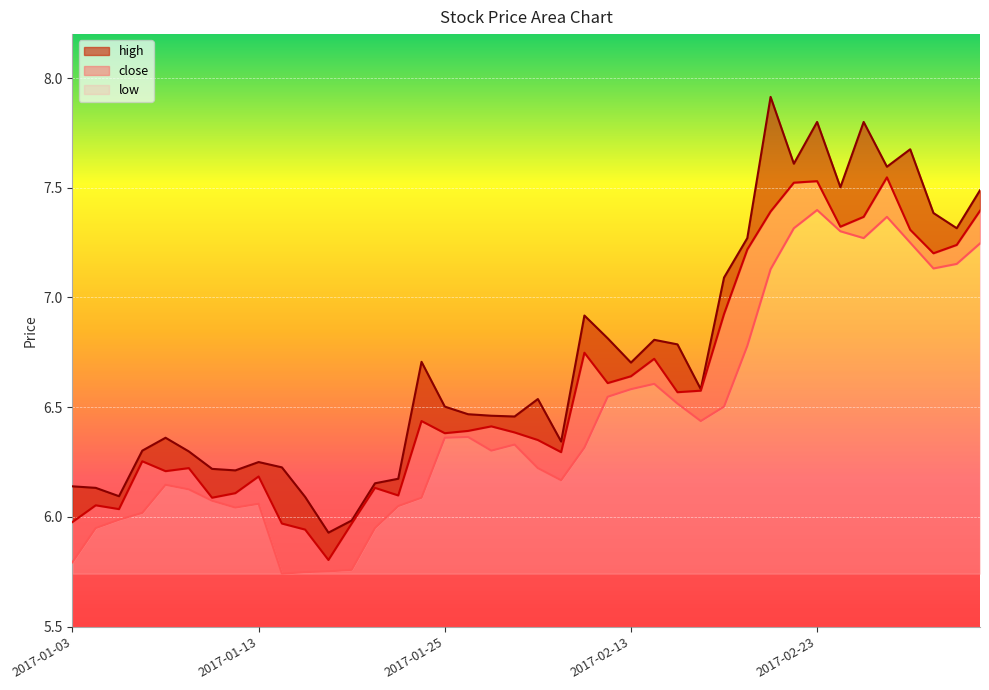

Reading right to left, transcribe all the data shown in this chart.

close: 2017-03-06=7.4	2017-03-03=7.2	2017-03-02=7.2	2017-03-01=7.3	2017-02-28=7.5	2017-02-27=7.4	2017-02-24=7.3	2017-02-23=7.5	2017-02-22=7.5	2017-02-21=7.4	2017-02-20=7.2	2017-02-17=6.9	2017-02-16=6.6	2017-02-15=6.6	2017-02-14=6.7	2017-02-13=6.6	2017-02-10=6.6	2017-02-09=6.7	2017-02-08=6.3	2017-02-07=6.4	2017-02-06=6.4	2017-02-03=6.4	2017-01-26=6.4	2017-01-25=6.4	2017-01-24=6.4	2017-01-23=6.1	2017-01-20=6.1	2017-01-19=6.0	2017-01-18=5.8	2017-01-17=5.9	2017-01-16=6.0	2017-01-13=6.2	2017-01-12=6.1	2017-01-11=6.1	2017-01-10=6.2	2017-01-09=6.2	2017-01-06=6.3	2017-01-05=6.0	2017-01-04=6.1	2017-01-03=6.0
high: 2017-03-06=7.5	2017-03-03=7.3	2017-03-02=7.4	2017-03-01=7.7	2017-02-28=7.6	2017-02-27=7.8	2017-02-24=7.5	2017-02-23=7.8	2017-02-22=7.6	2017-02-21=7.9	2017-02-20=7.3	2017-02-17=7.1	2017-02-16=6.6	2017-02-15=6.8	2017-02-14=6.8	2017-02-13=6.7	2017-02-10=6.8	2017-02-09=6.9	2017-02-08=6.3	2017-02-07=6.5	2017-02-06=6.5	2017-02-03=6.5	2017-01-26=6.5	2017-01-25=6.5	2017-01-24=6.7	2017-01-23=6.2	2017-01-20=6.2	2017-01-19=6.0	2017-01-18=5.9	2017-01-17=6.1	2017-01-16=6.2	2017-01-13=6.3	2017-01-12=6.2	2017-01-11=6.2	2017-01-10=6.3	2017-01-09=6.4	2017-01-06=6.3	2017-01-05=6.1	2017-01-04=6.1	2017-01-03=6.1
low: 2017-03-06=7.2	2017-03-03=7.2	2017-03-02=7.1	2017-03-01=7.2	2017-02-28=7.4	2017-02-27=7.3	2017-02-24=7.3	2017-02-23=7.4	2017-02-22=7.3	2017-02-21=7.1	2017-02-20=6.8	2017-02-17=6.5	2017-02-16=6.4	2017-02-15=6.5	2017-02-14=6.6	2017-02-13=6.6	2017-02-10=6.5	2017-02-09=6.3	2017-02-08=6.2	2017-02-07=6.2	2017-02-06=6.3	2017-02-03=6.3	2017-01-26=6.4	2017-01-25=6.4	2017-01-24=6.1	2017-01-23=6.0	2017-01-20=5.9	2017-01-19=5.8	2017-01-18=5.8	2017-01-17=5.7	2017-01-16=5.7	2017-01-13=6.1	2017-01-12=6.0	2017-01-11=6.1	2017-01-10=6.1	2017-01-09=6.1	2017-01-06=6.0	2017-01-05=6.0	2017-01-04=5.9	2017-01-03=5.8